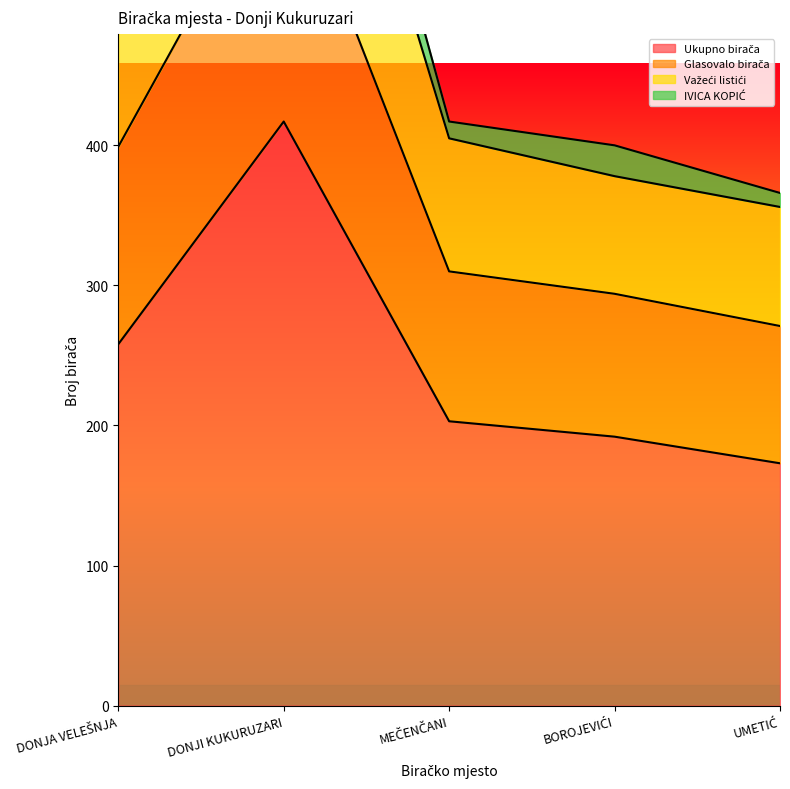

Is it true that Ukupno birača equals 713 at DONJI KUKURUZARI?

False